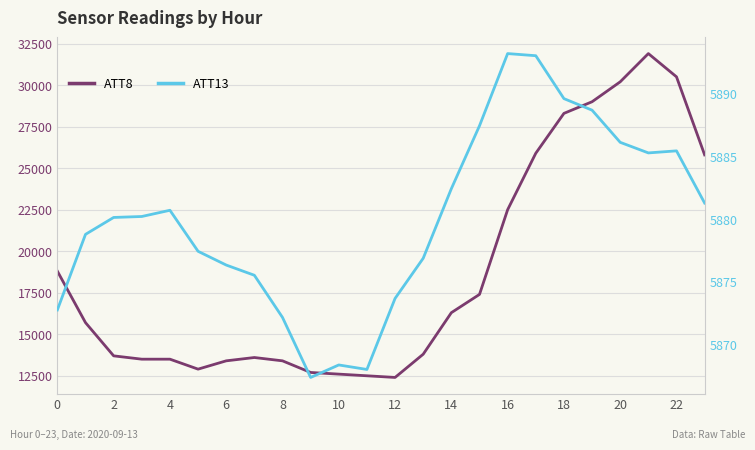

Rank the series by their maximum value, from lowest to highest.

ATT13, ATT8